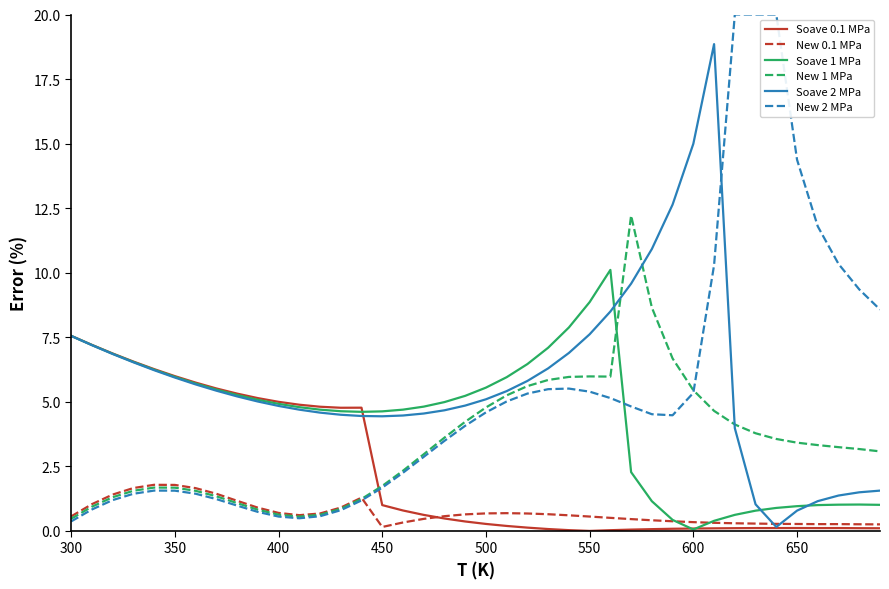

Rank the series by their maximum value, from highest to lowest.

New 2 MPa, Soave 2 MPa, New 1 MPa, Soave 1 MPa, Soave 0.1 MPa, New 0.1 MPa